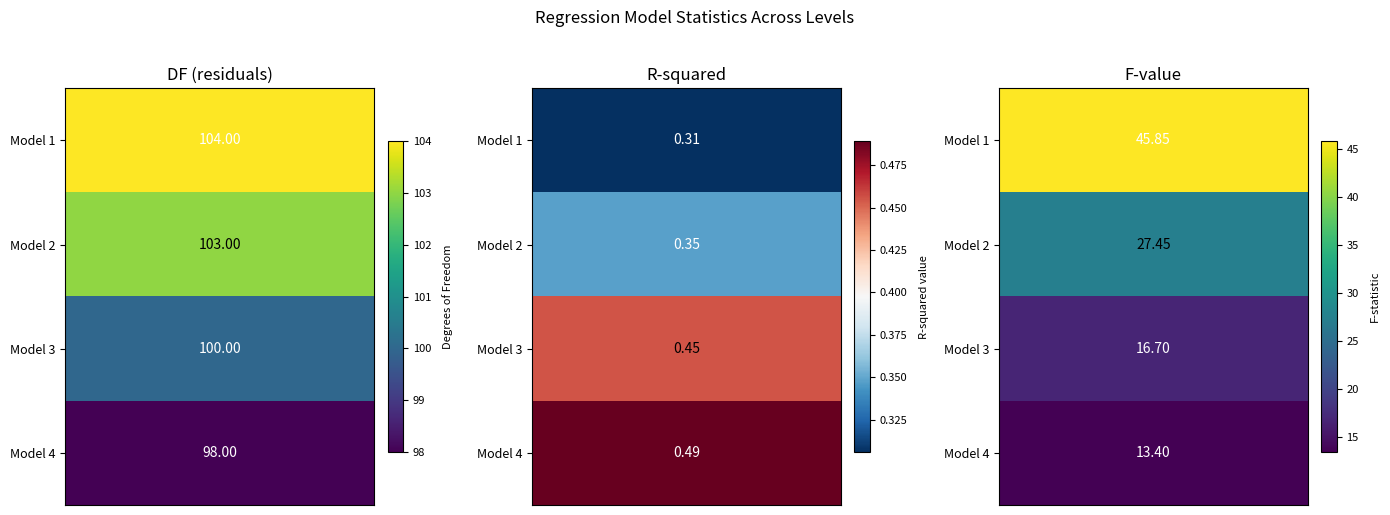

How many 2 values are between 0 and 1?

4